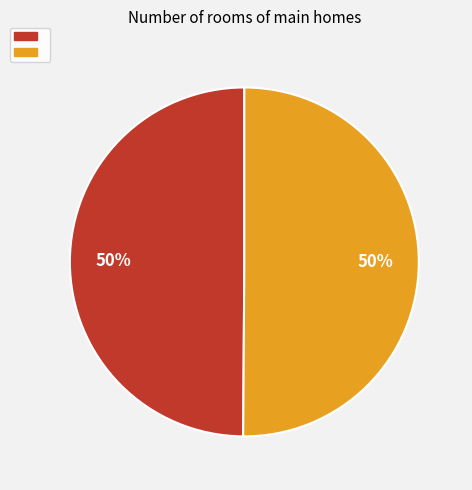

Count the number of slices in the pie.

2